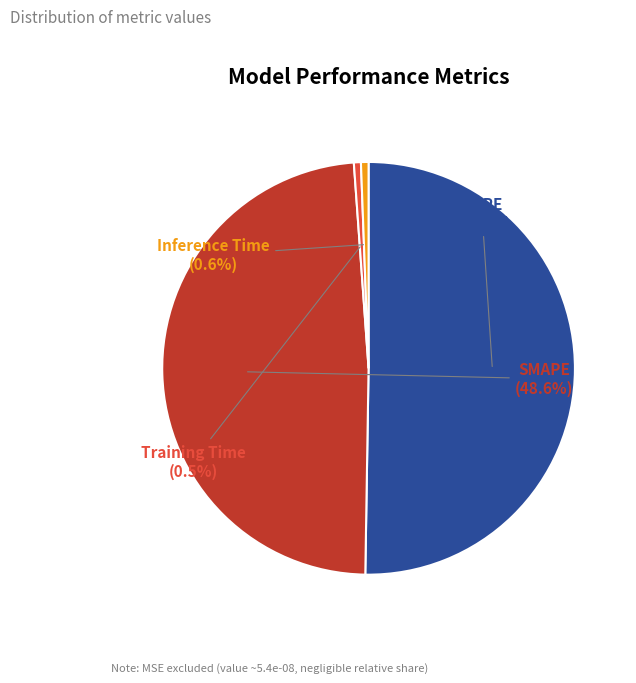

Is there a majority slice in this chart?

Yes